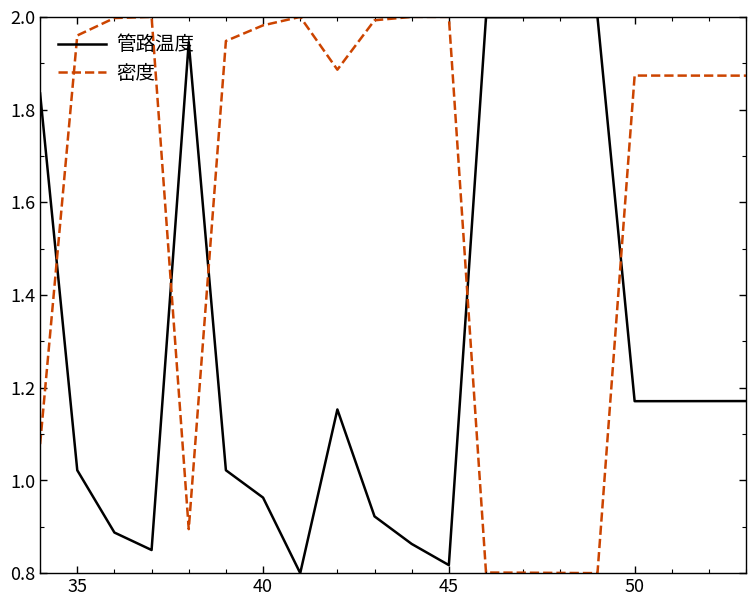

What are all the series names shown in the legend?

管路温度, 密度